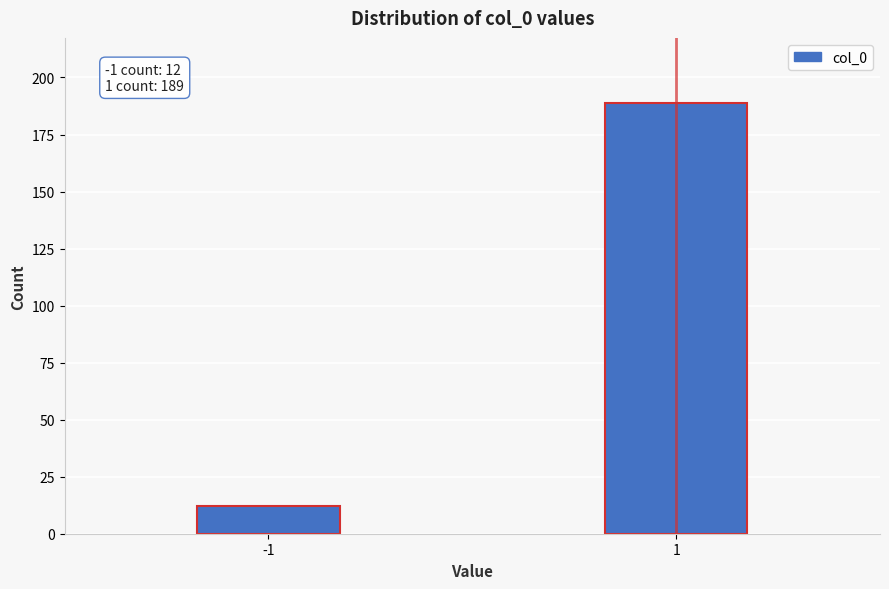

Reading left to right, list all the values displayed in this chart.

12	189